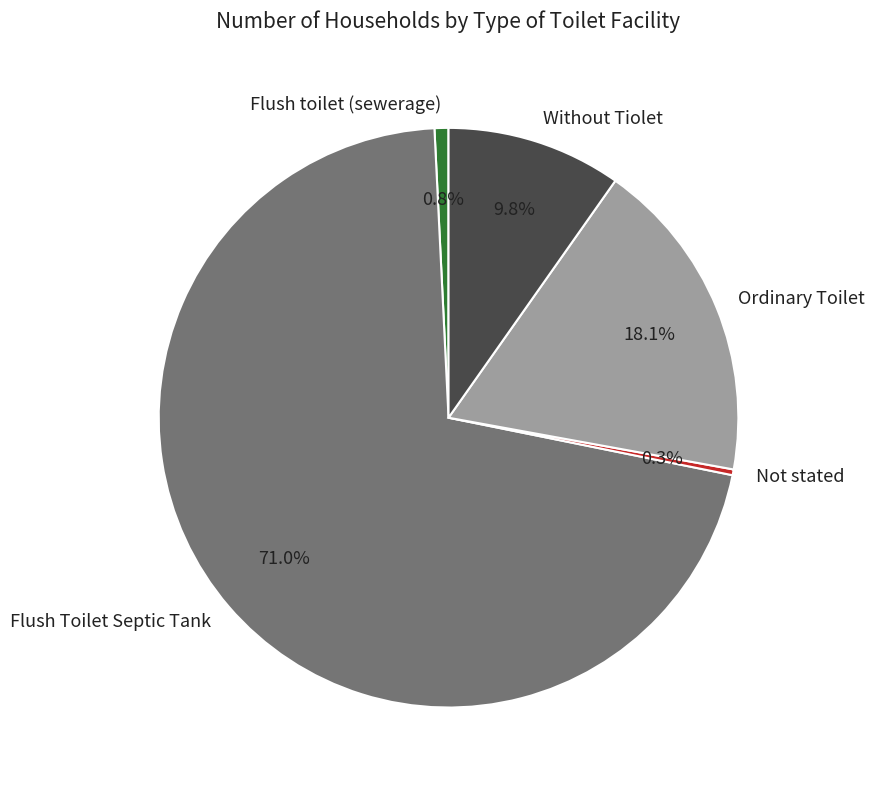

To the nearest percent, what portion does Flush toilet (sewerage) represent?

1%